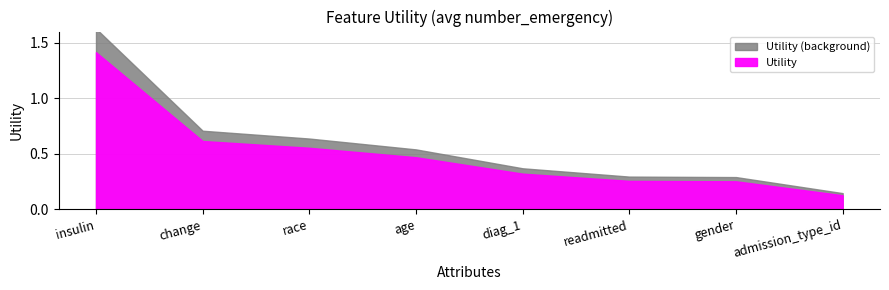

Which label corresponds to the smallest value in the chart?

admission_type_id